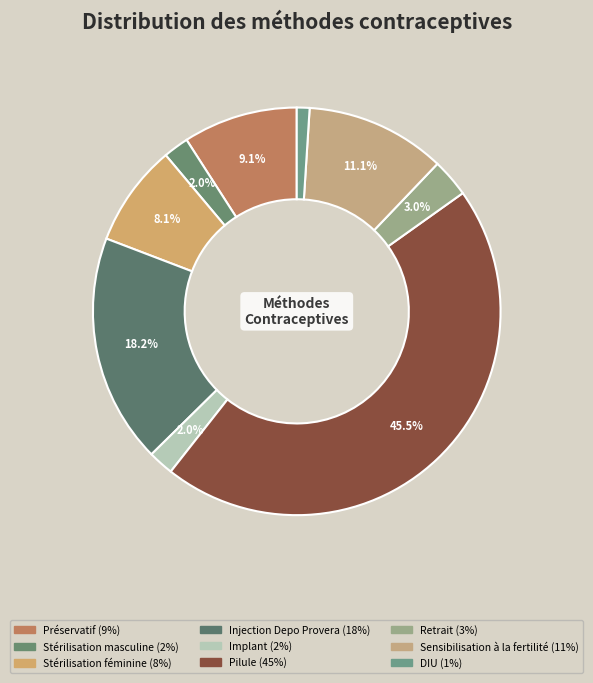

Is there any slice that represents more than half of the pie?

No